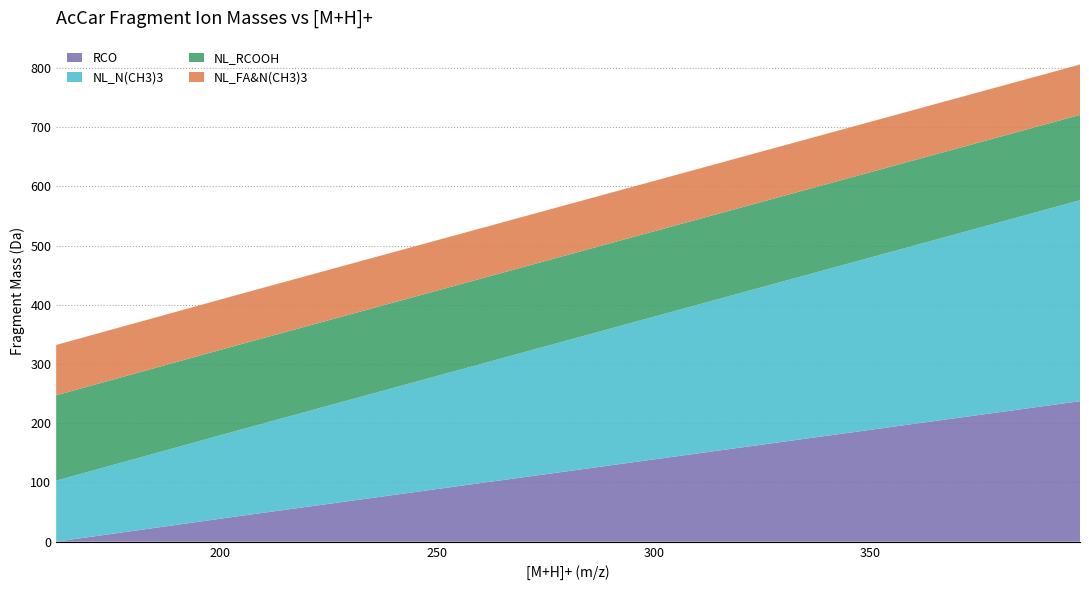

Reading left to right, list all the values displayed in this chart.

RCO: 0.0	43.0	57.0	71.0	83.0	85.1	99.1	113.1	125.1	127.1	151.1	153.1	155.1	181.2	183.2	207.2	209.2	211.2	235.2	237.2
NL_N(CH3)3: 103.0	145.0	159.1	173.1	185.1	187.1	201.1	215.1	227.1	229.1	253.1	255.2	257.2	283.2	285.2	309.2	311.2	313.2	337.2	339.3
NL_RCOOH: 144.1	144.1	144.1	144.1	144.1	144.1	144.1	144.1	144.1	144.1	144.1	144.1	144.1	144.1	144.1	144.1	144.1	144.1	144.1	144.1
NL_FA&N(CH3)3: 85.0	85.0	85.0	85.0	85.0	85.0	85.0	85.0	85.0	85.0	85.0	85.0	85.0	85.0	85.0	85.0	85.0	85.0	85.0	85.0